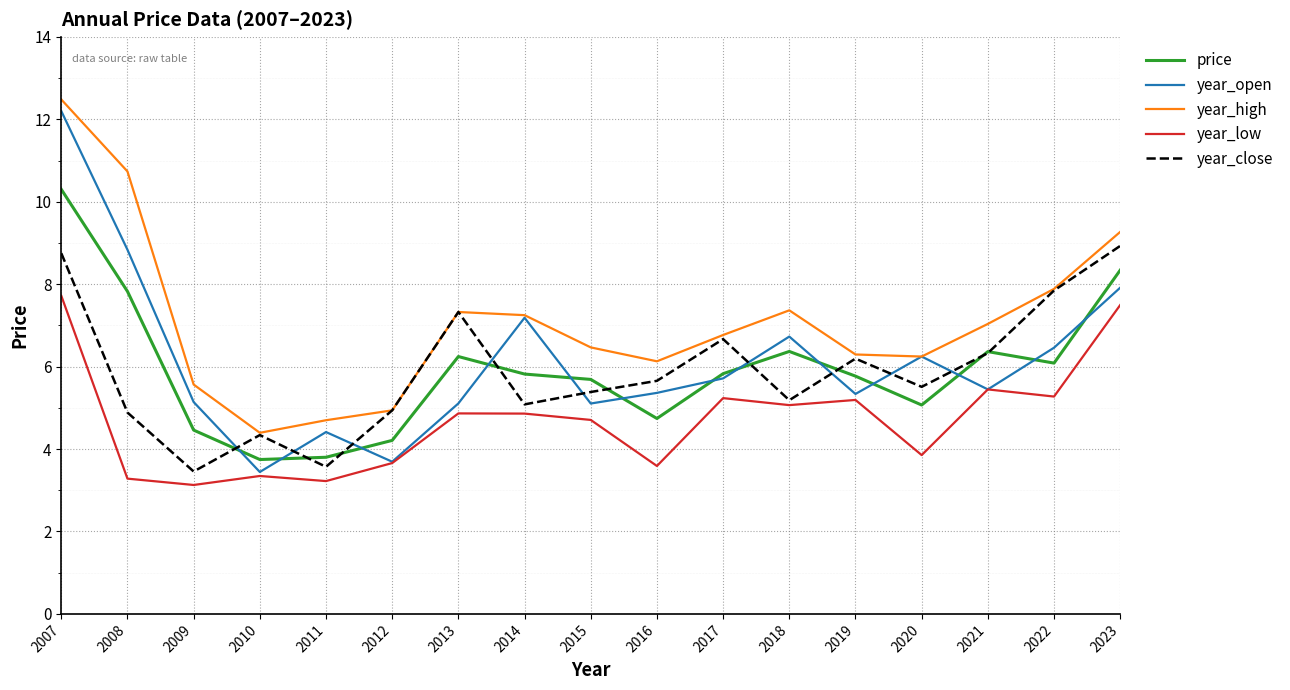

Which series has the widest spread of values?

year_open